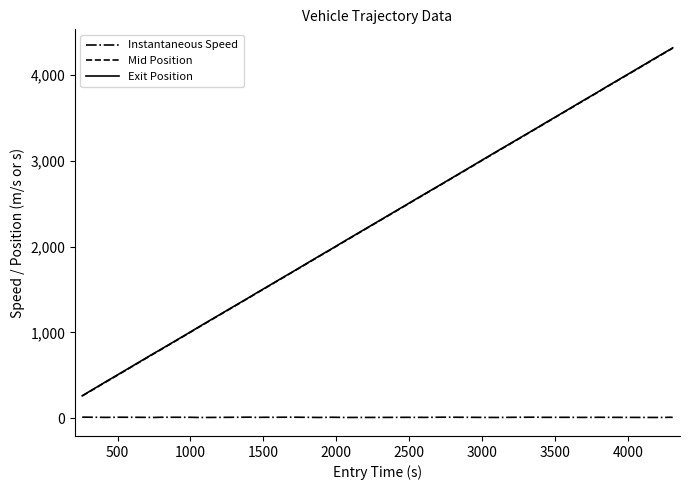

True or false: Instantaneous Speed and Mid Position cross at least once.

False